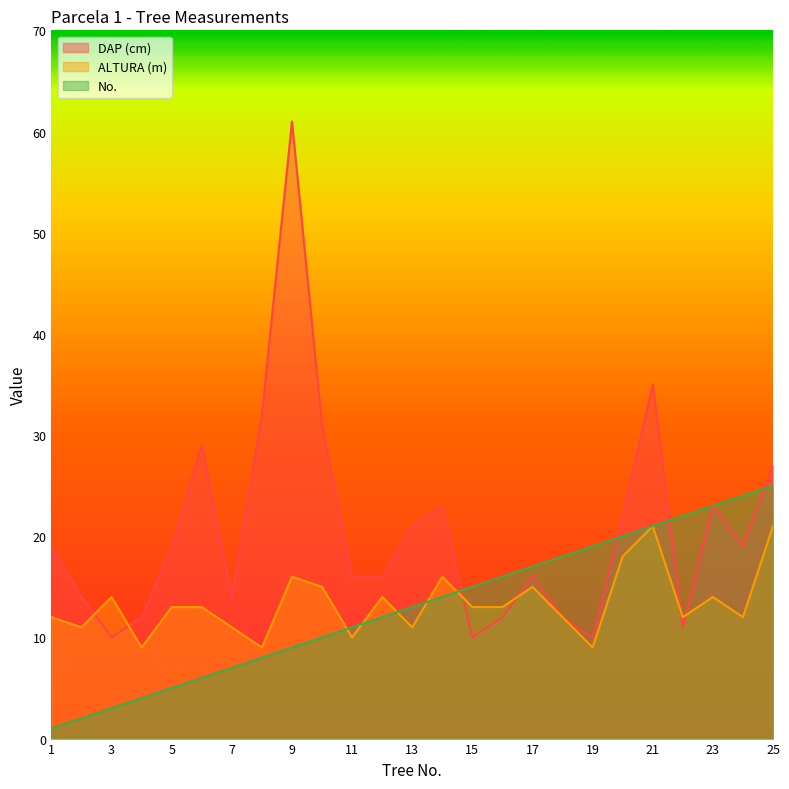

What is the greatest value displayed?

61